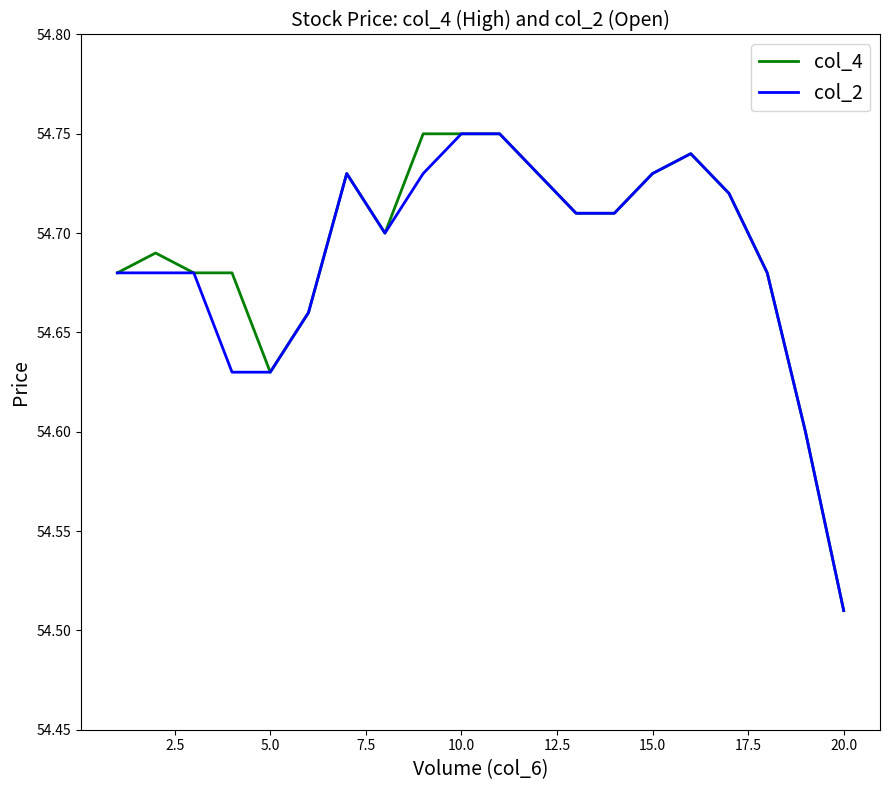

How many lines are shown in the chart?

2